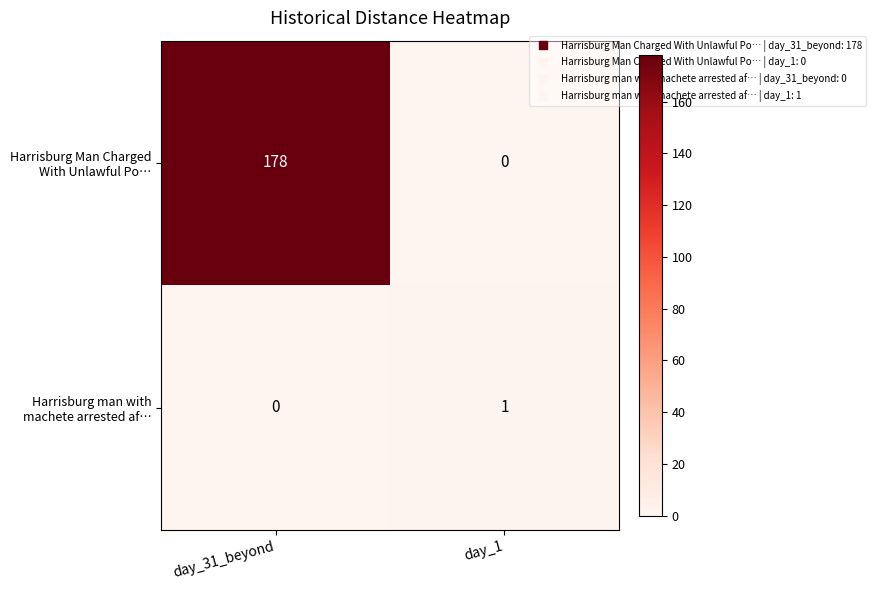

What is the spread (max minus min) of values at day_31_beyond?

178